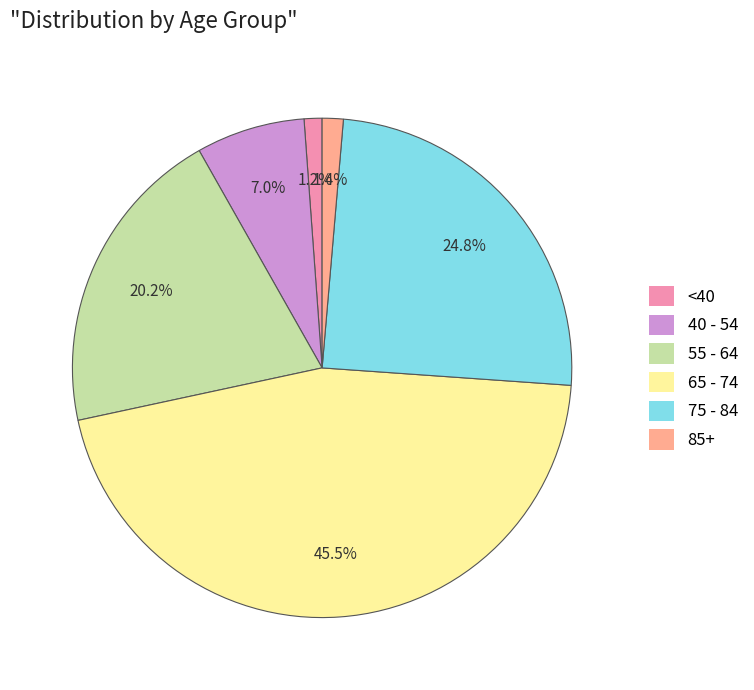

Is there a majority slice in this chart?

No